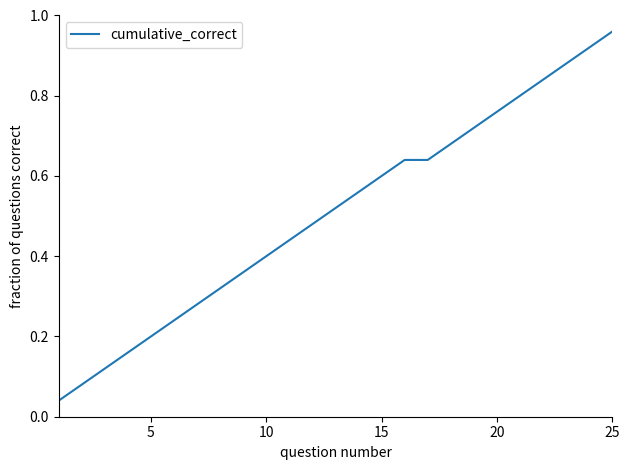

Count the number of categories in the chart.

25